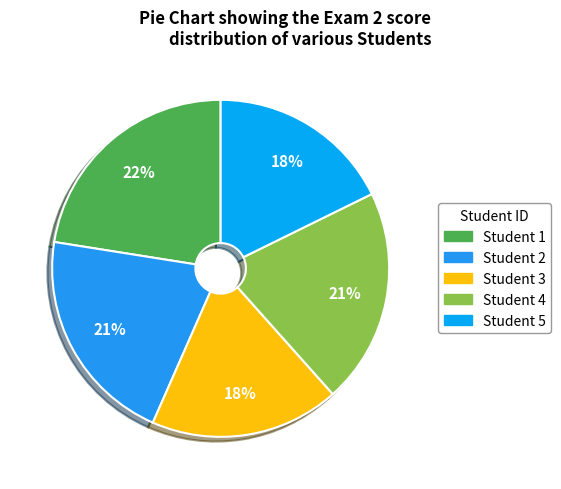

Count the number of slices in the pie.

5